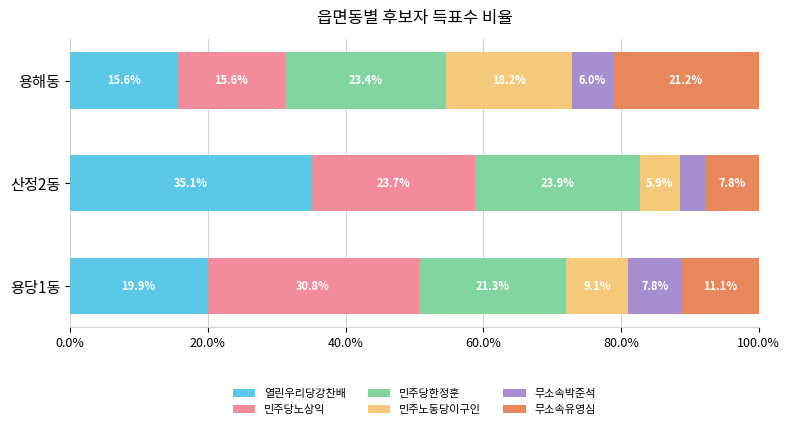

Reading right to left, extract all data points from this chart.

열린우리당강찬배: 0.2	0.4	0.2
민주당노상익: 0.2	0.2	0.3
민주당한정훈: 0.2	0.2	0.2
민주노동당이구인: 0.2	0.1	0.1
무소속박준석: 0.1	0.0	0.1
무소속유영심: 0.2	0.1	0.1